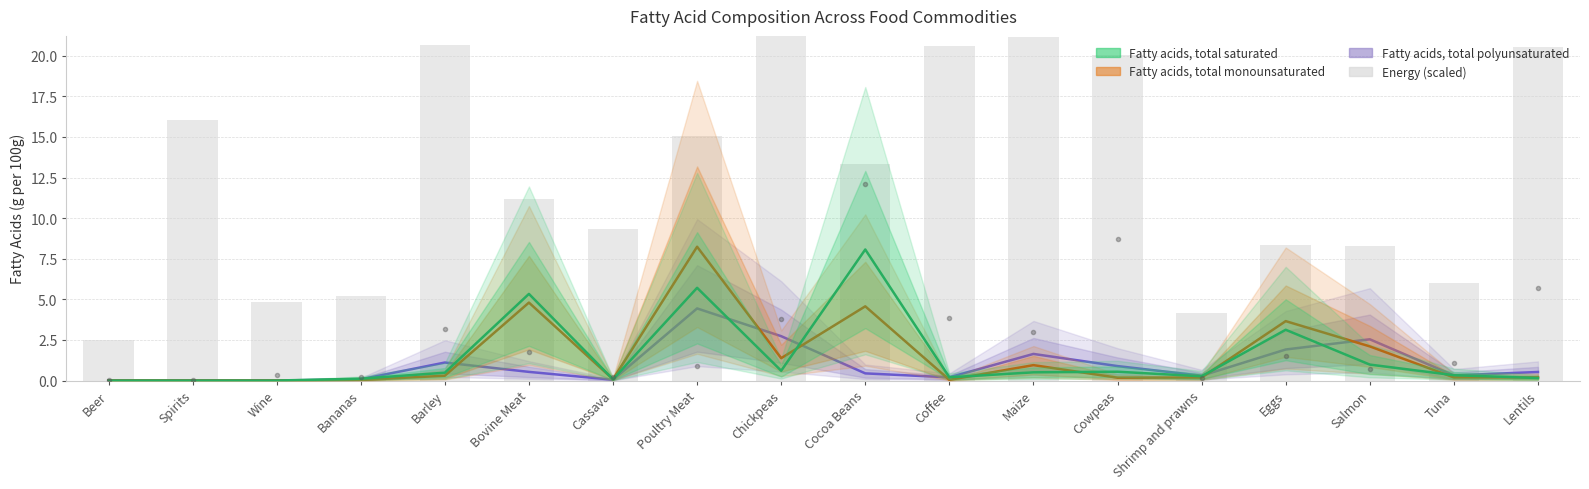

True or false: Energy (scaled) has a value of 20.6 at Lentils.

True